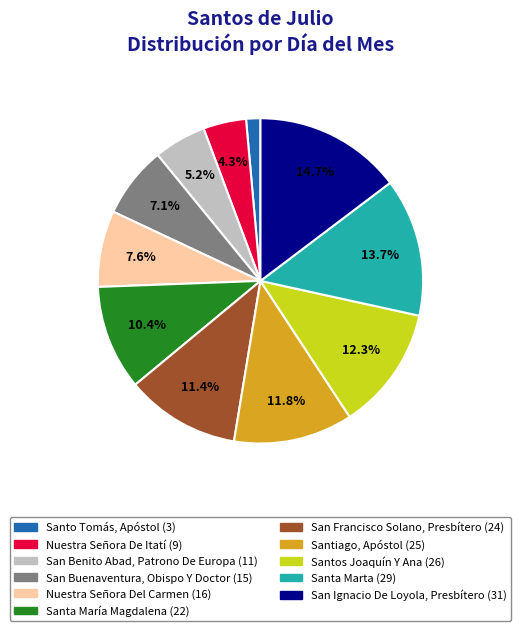

Which has a higher value, Santa María Magdalena or Nuestra Señora Del Carmen?

Santa María Magdalena